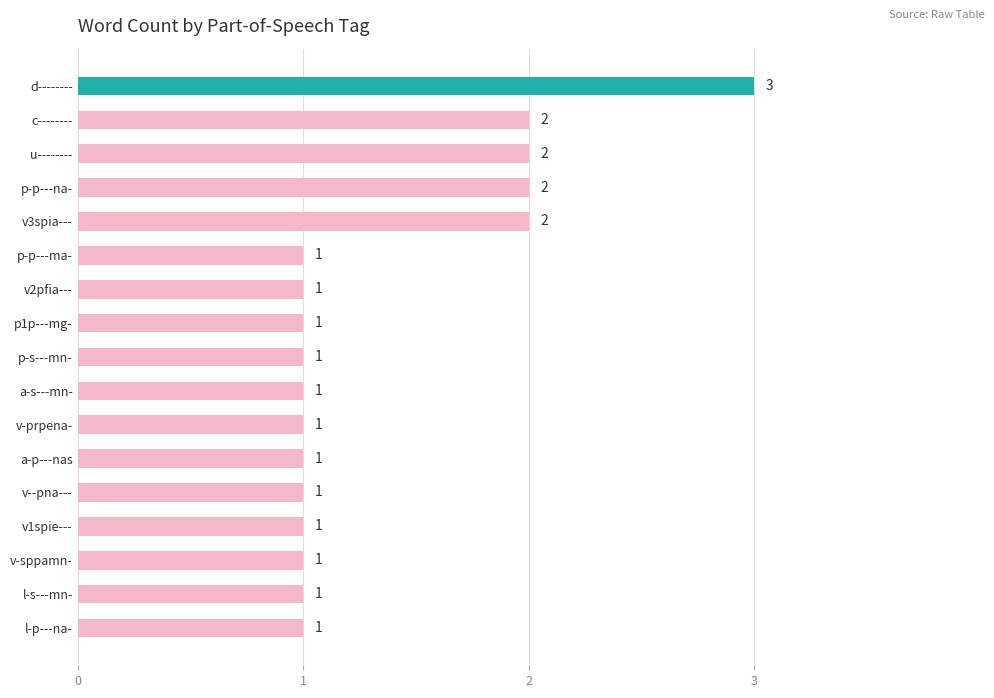

Reading bottom to top, transcribe all the data shown in this chart.

1	1	1	1	1	1	1	1	1	1	1	1	2	2	2	2	3